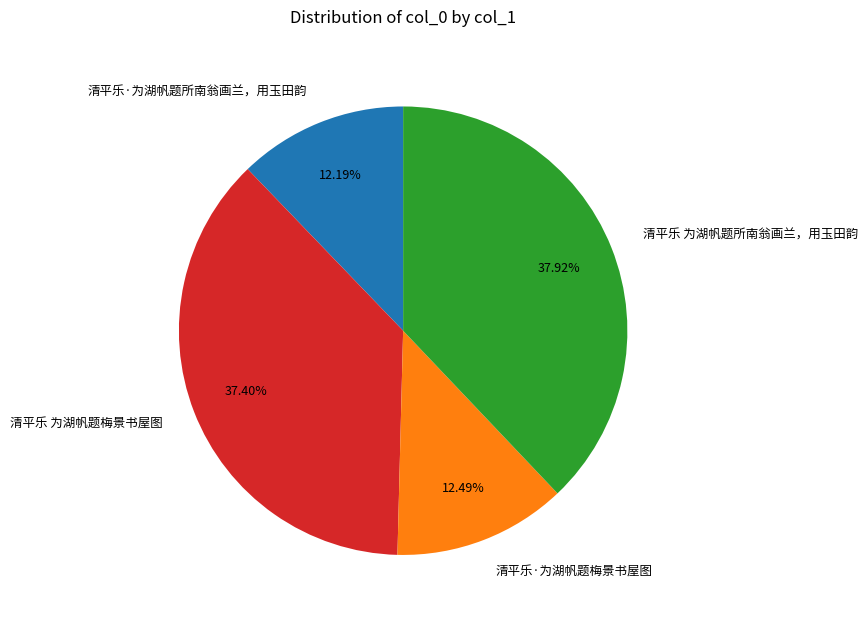

To the nearest percent, what is the combined percentage of 清平乐 为湖帆题梅景书屋图 and 清平乐·为湖帆题所南翁画兰，用玉田韵?

50%